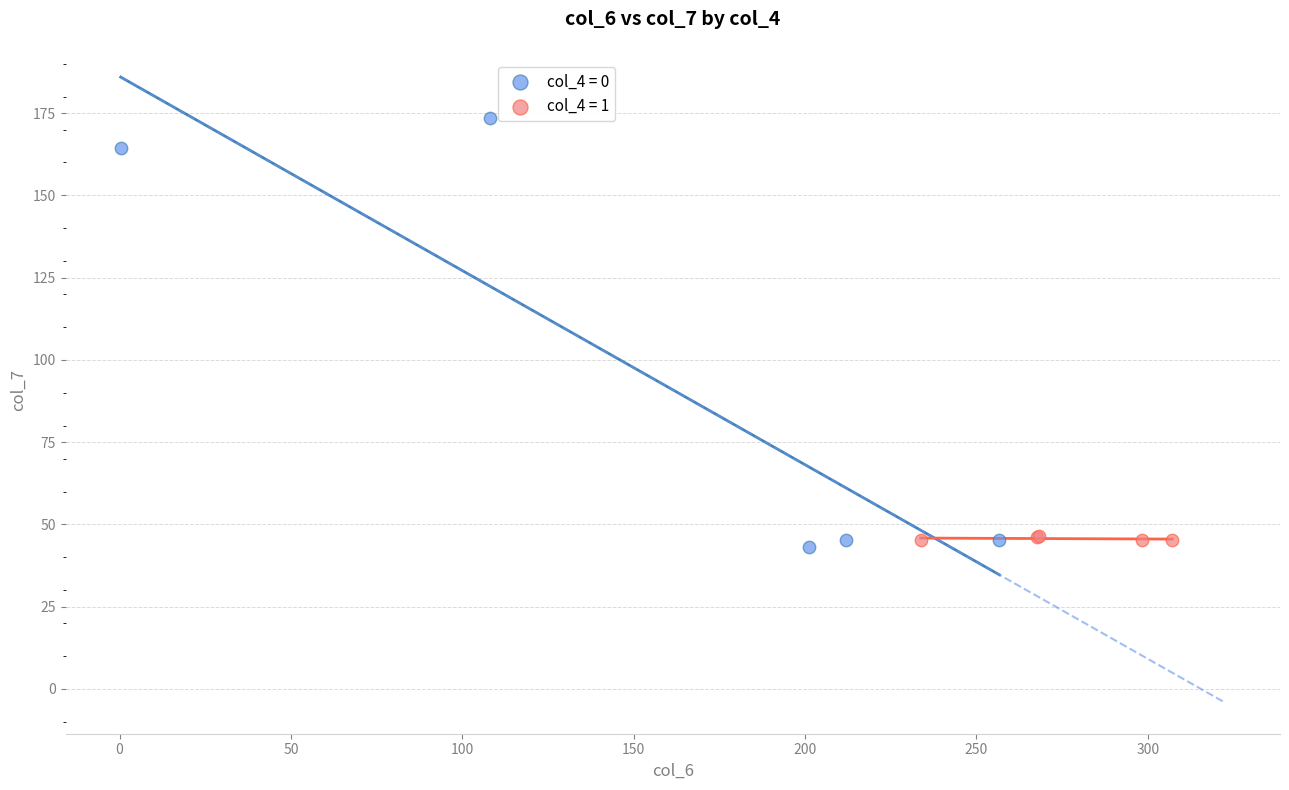

Which series contains the highest Y value?

col_4 = 0